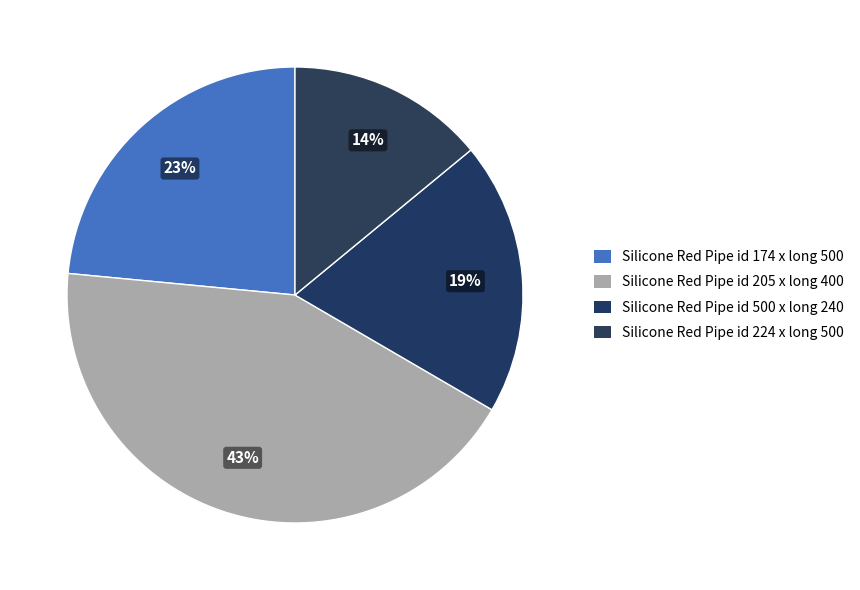

What is the ratio of the value at Silicone Red Pipe id 224 x long 500 to the value at Silicone Red Pipe id 205 x long 400?

0.3